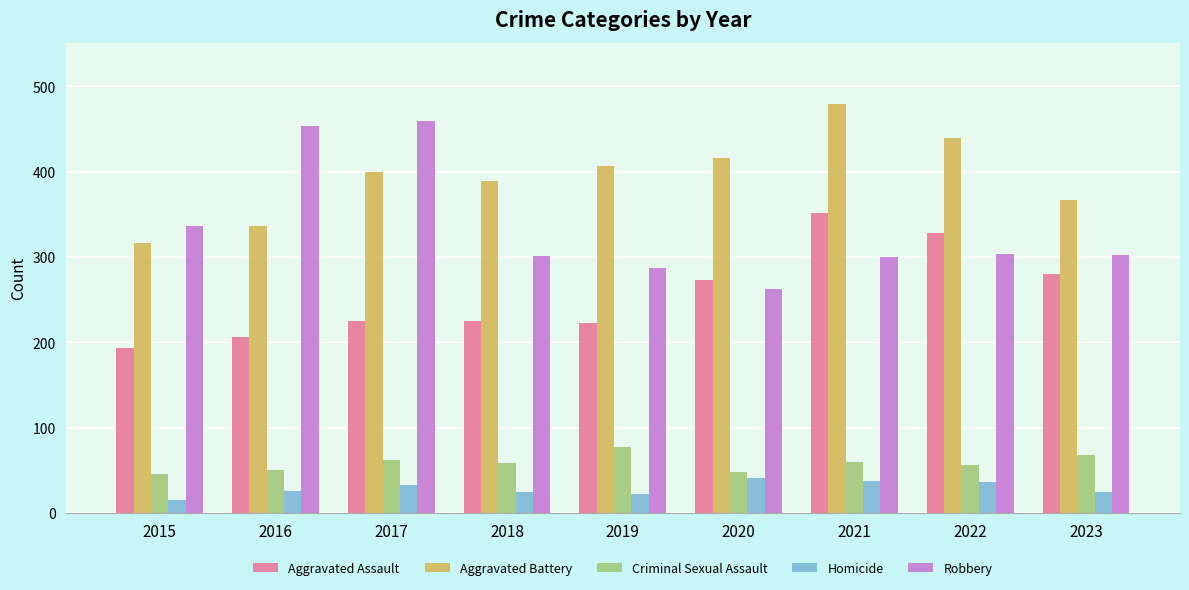

Is the value of Robbery at 2023 greater than the value of Aggravated Battery at 2016?

No